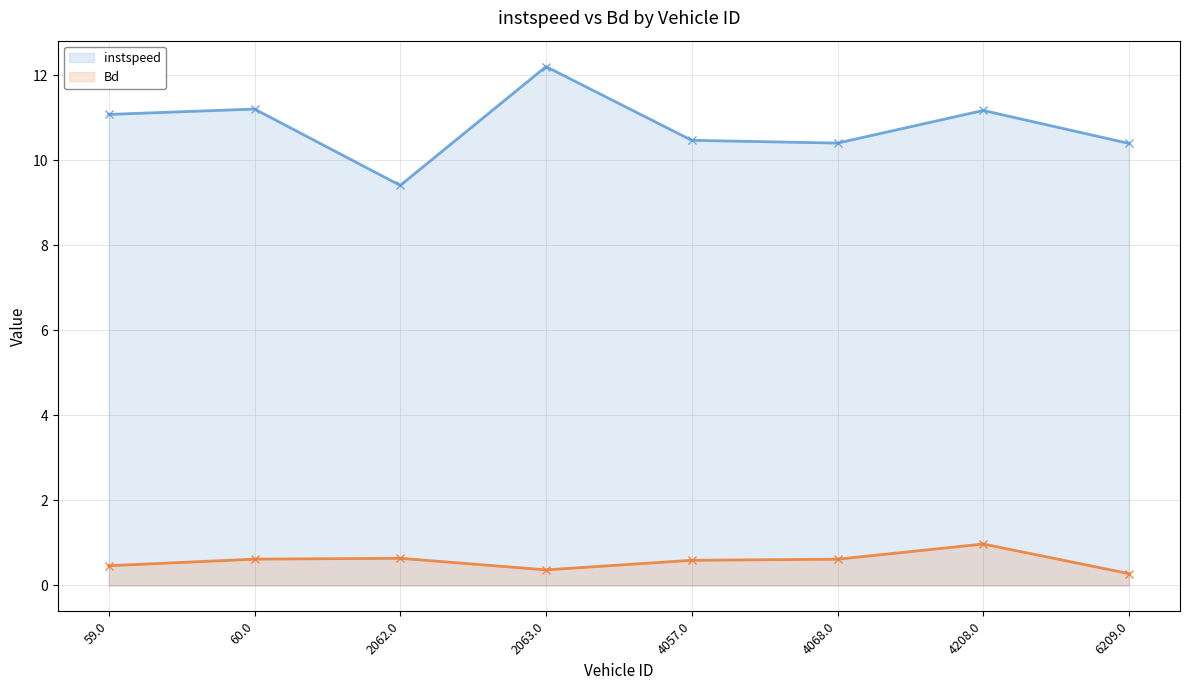

What is the lowest value of the instspeed (line) series?

9.4